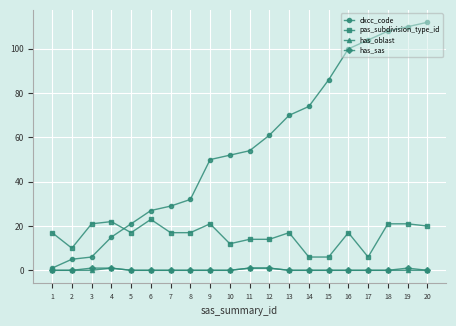

Which series has the widest spread of values?

dxcc_code